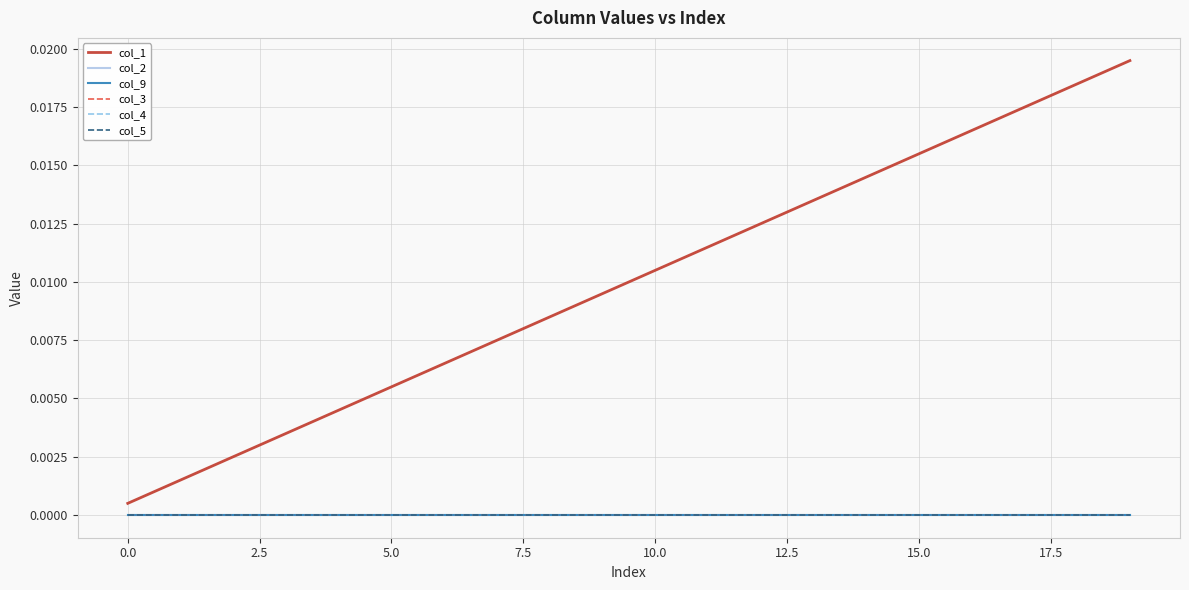

Does the chart have visible grid lines?

Yes